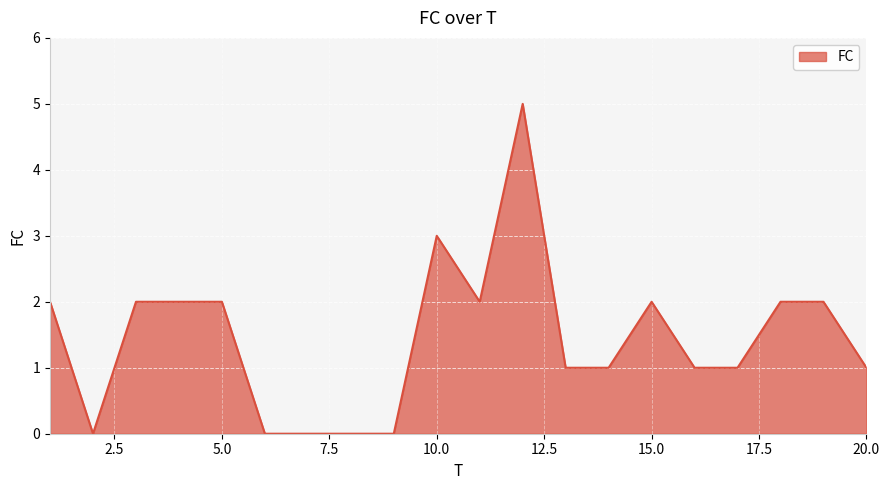

What is the difference between the maximum and minimum values?

5